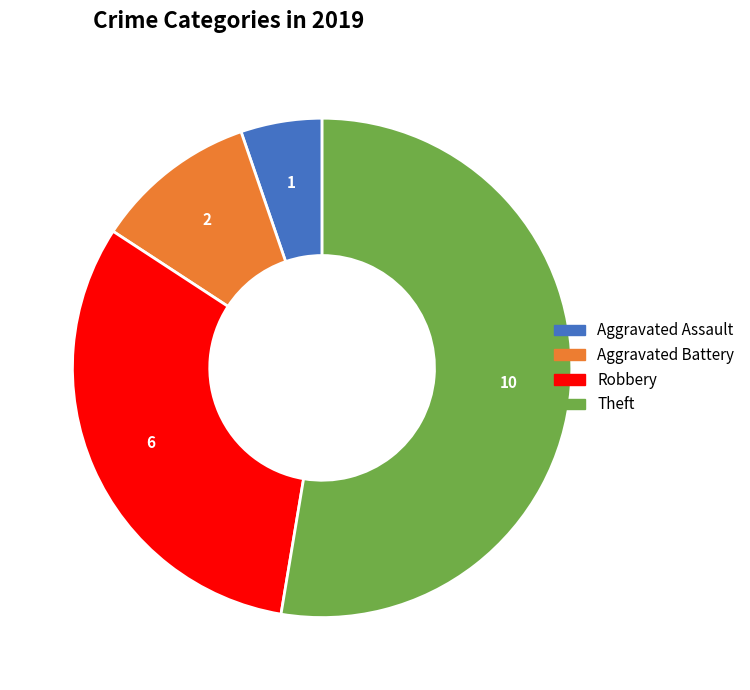

Rank the categories by value from lowest to highest.

Aggravated Assault, Aggravated Battery, Robbery, Theft